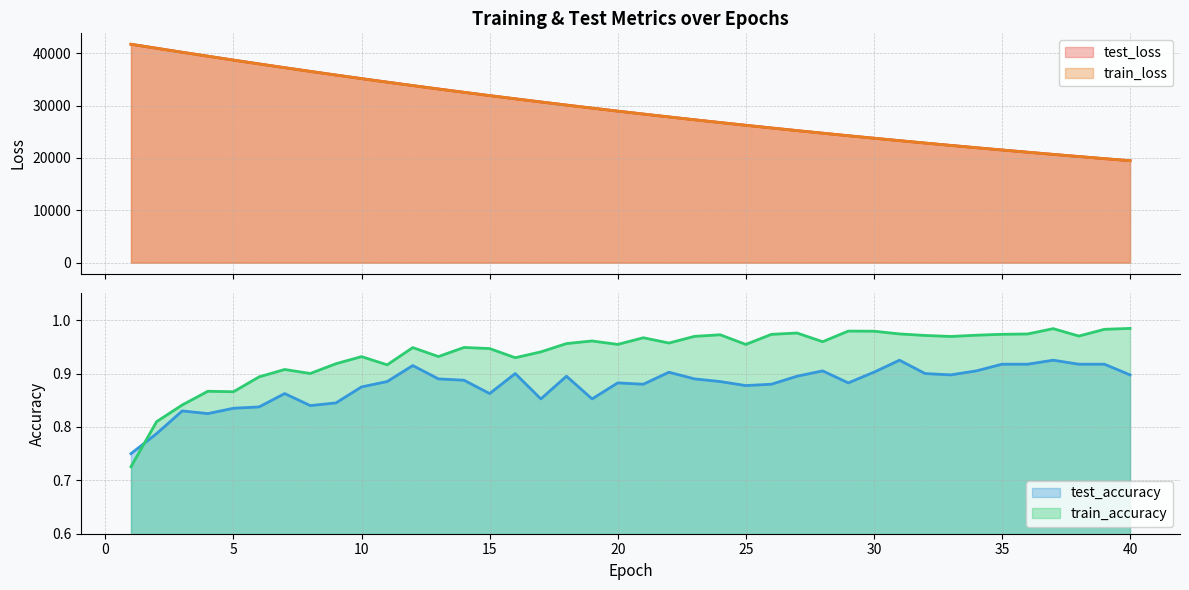

The test_accuracy series shows 0.9 at 30. True or false?

True